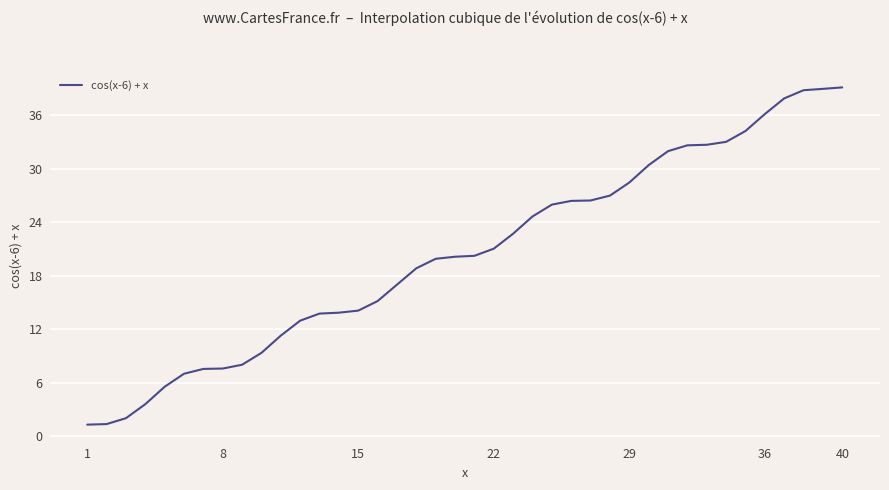

What is the difference between the maximum and minimum values?

37.9